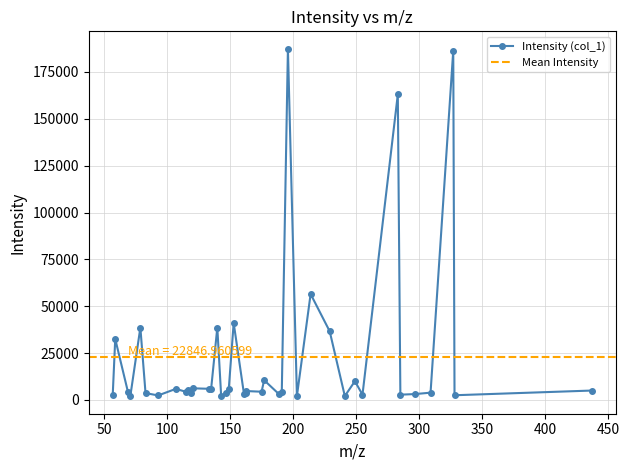

The value at 161.1331024169922 is 1436.7. True or false?

False